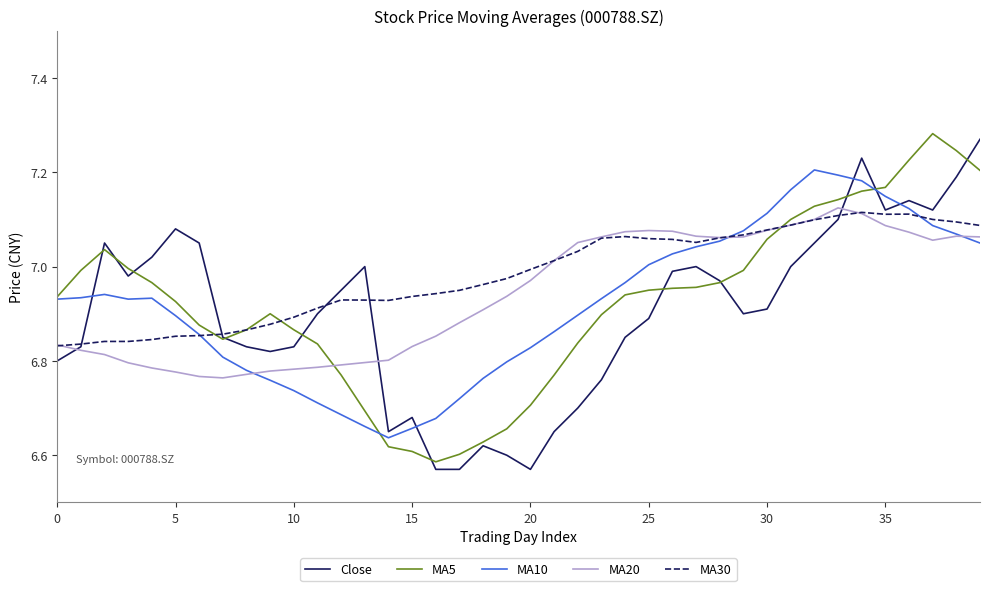

Which series has the largest total across all categories?

MA30